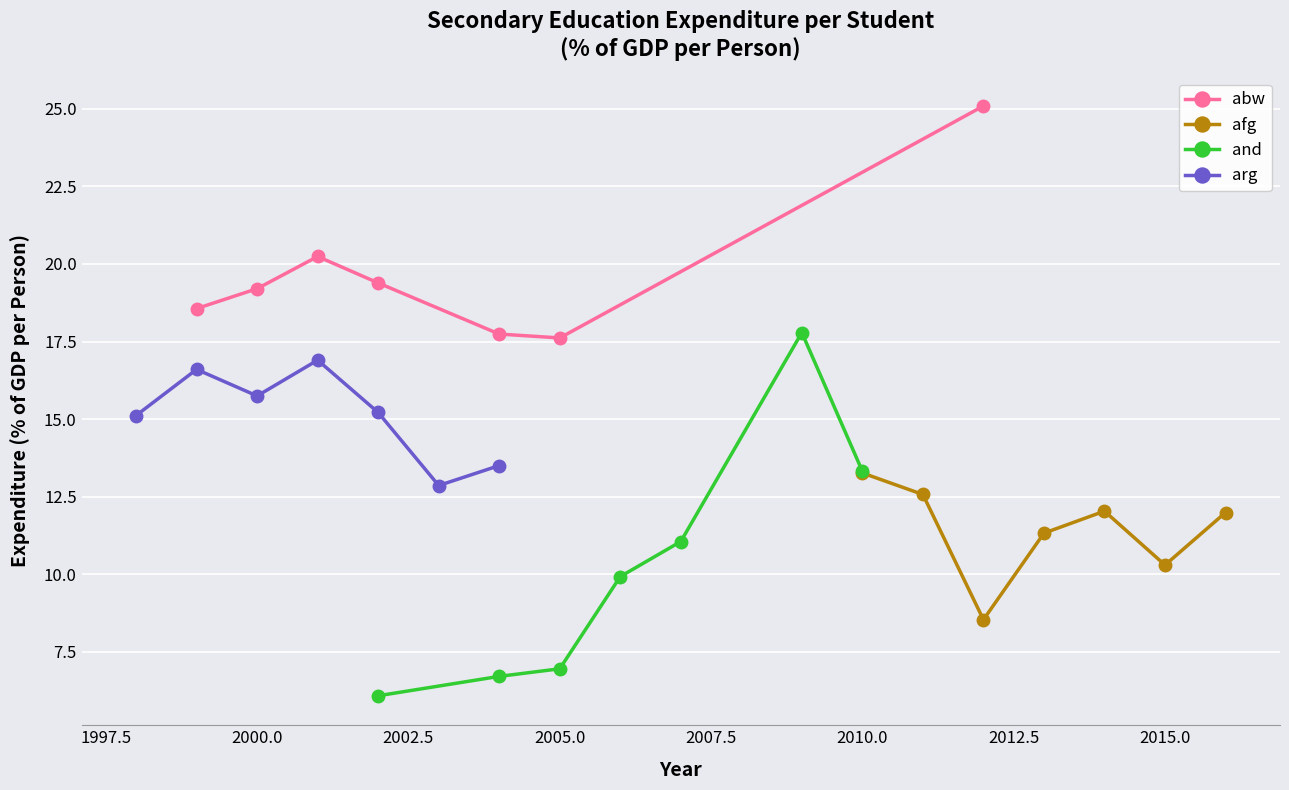

What is the minimum value for abw?

17.6